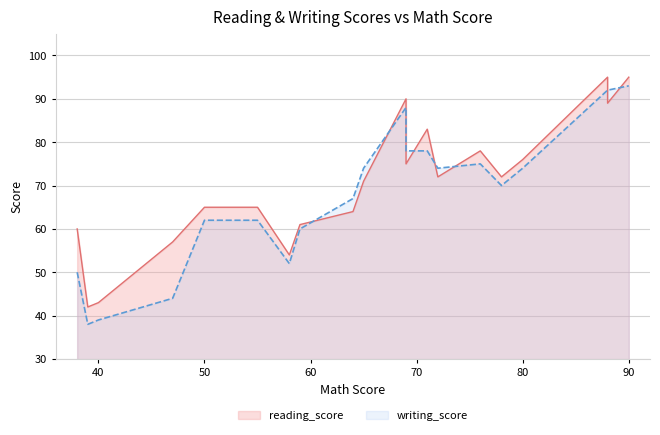

What is the sum of the writing_score values at 39 and 88?

130